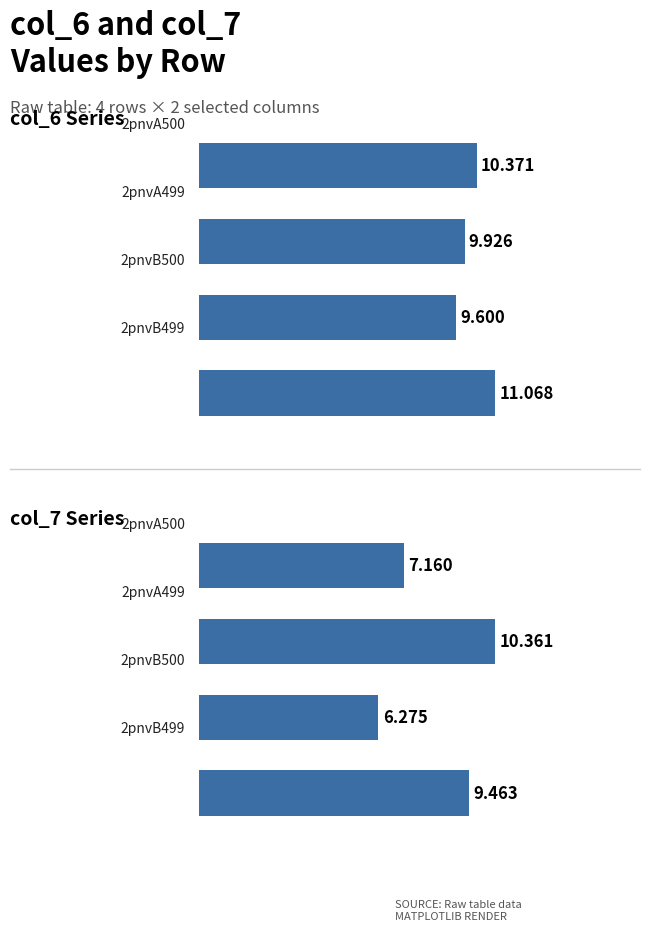

The col_7 series shows 2.5 at 2pnvB500. True or false?

False